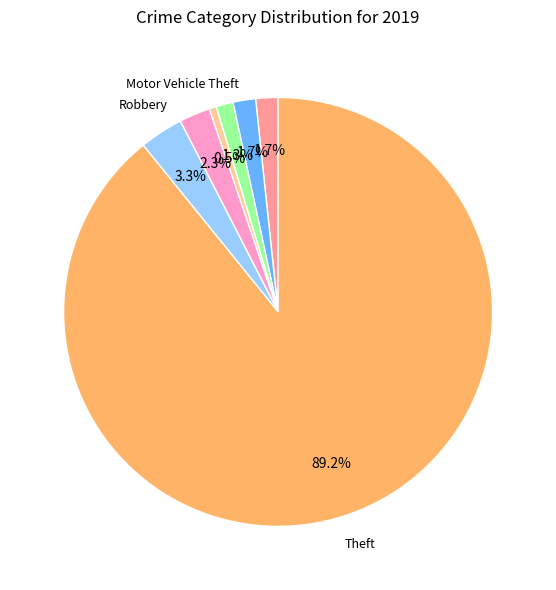

Is there any slice that represents more than half of the pie?

Yes